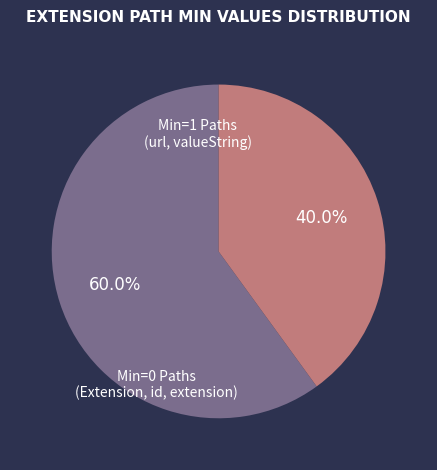

To the nearest percent, what is the average slice percentage?

50%